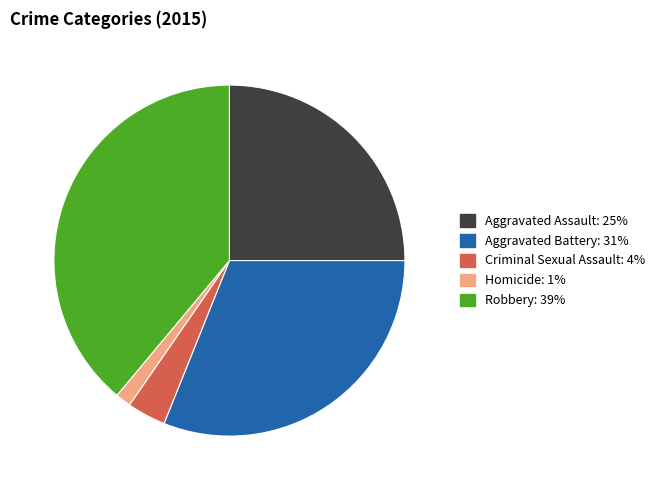

What is the largest slice in the pie chart?

Robbery